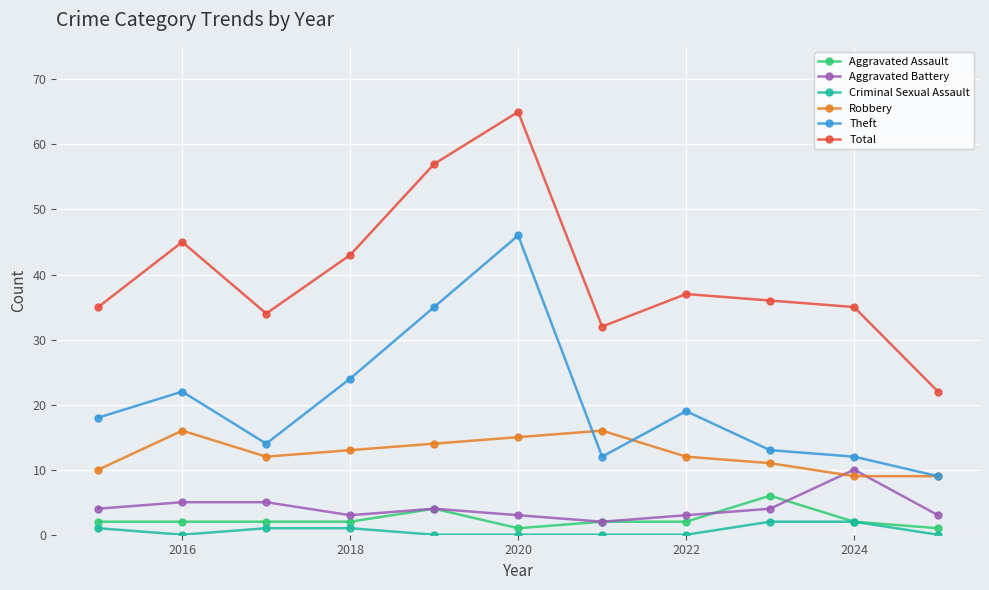

At how many categories does at least one series exceed 23?

10